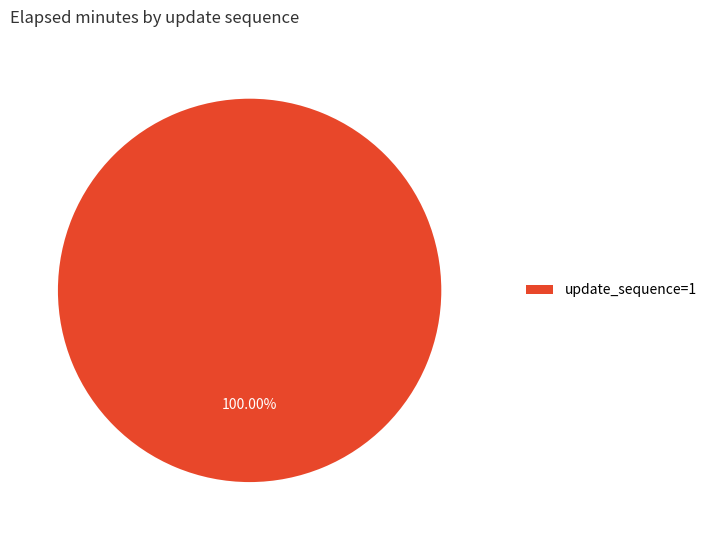

Rank the categories by value from highest to lowest.

update_sequence=1